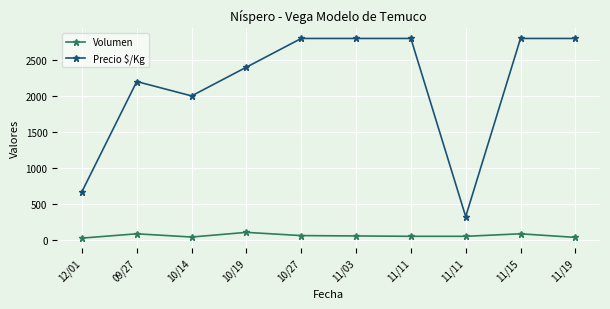

What are all the series names shown in the legend?

Volumen, Precio $/Kg